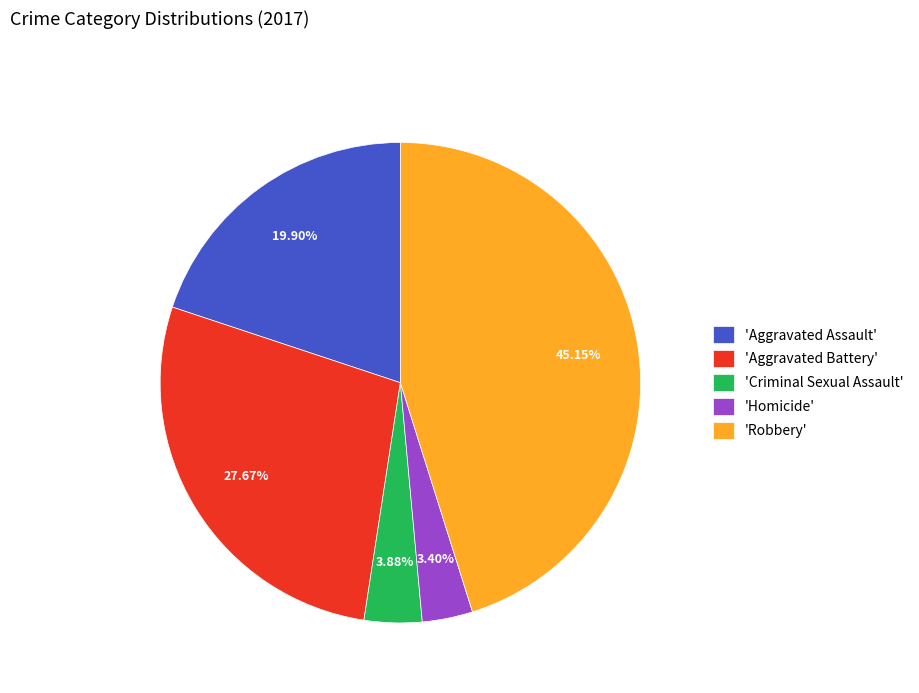

How many slices are in this pie chart?

5